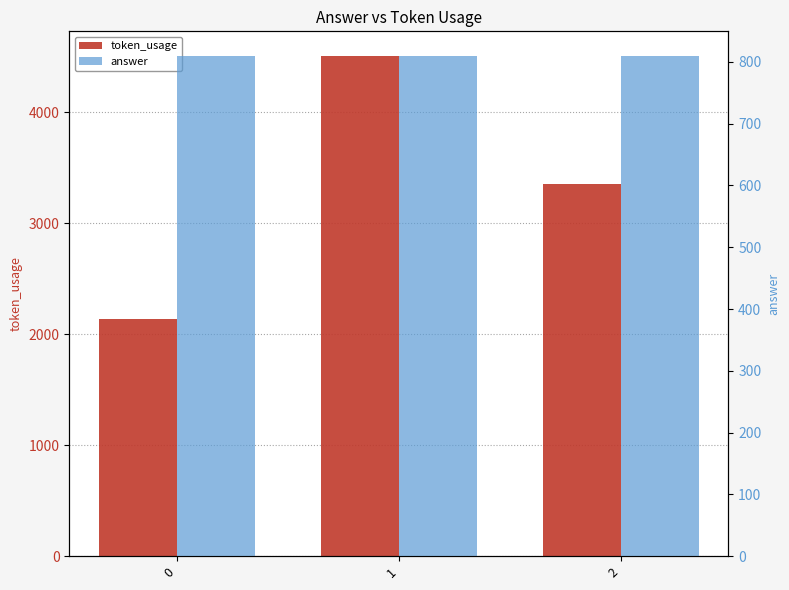

At which category is the sum across all series the highest?

1